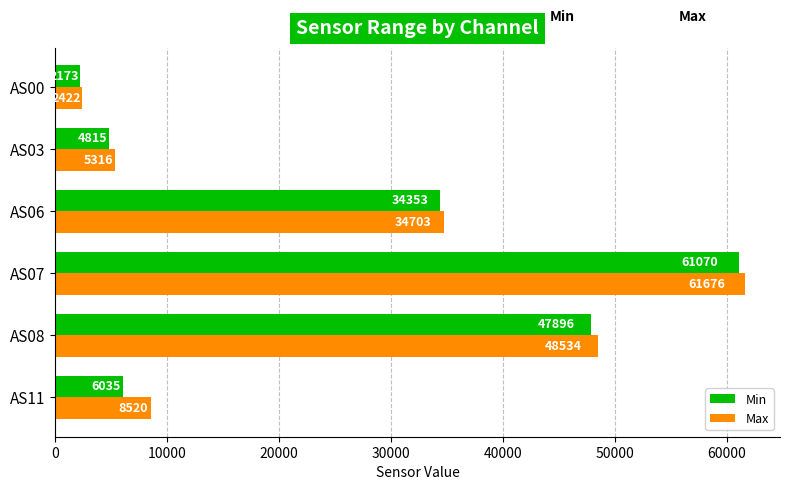

How many data points does each series have?

6